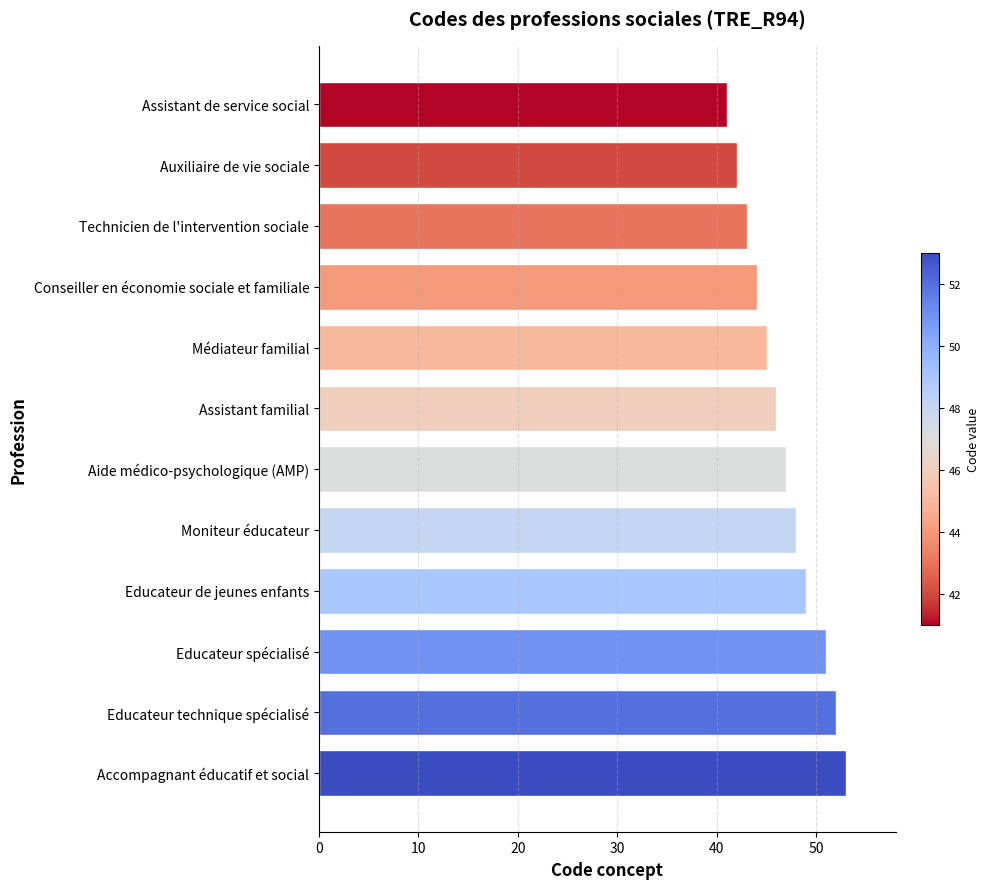

The chart shows a value of 45 at Médiateur familial. True or false?

True